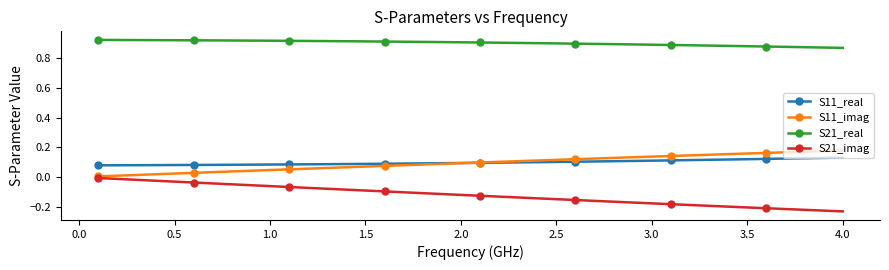

What are all the series names shown in the legend?

S11_real, S11_imag, S21_real, S21_imag